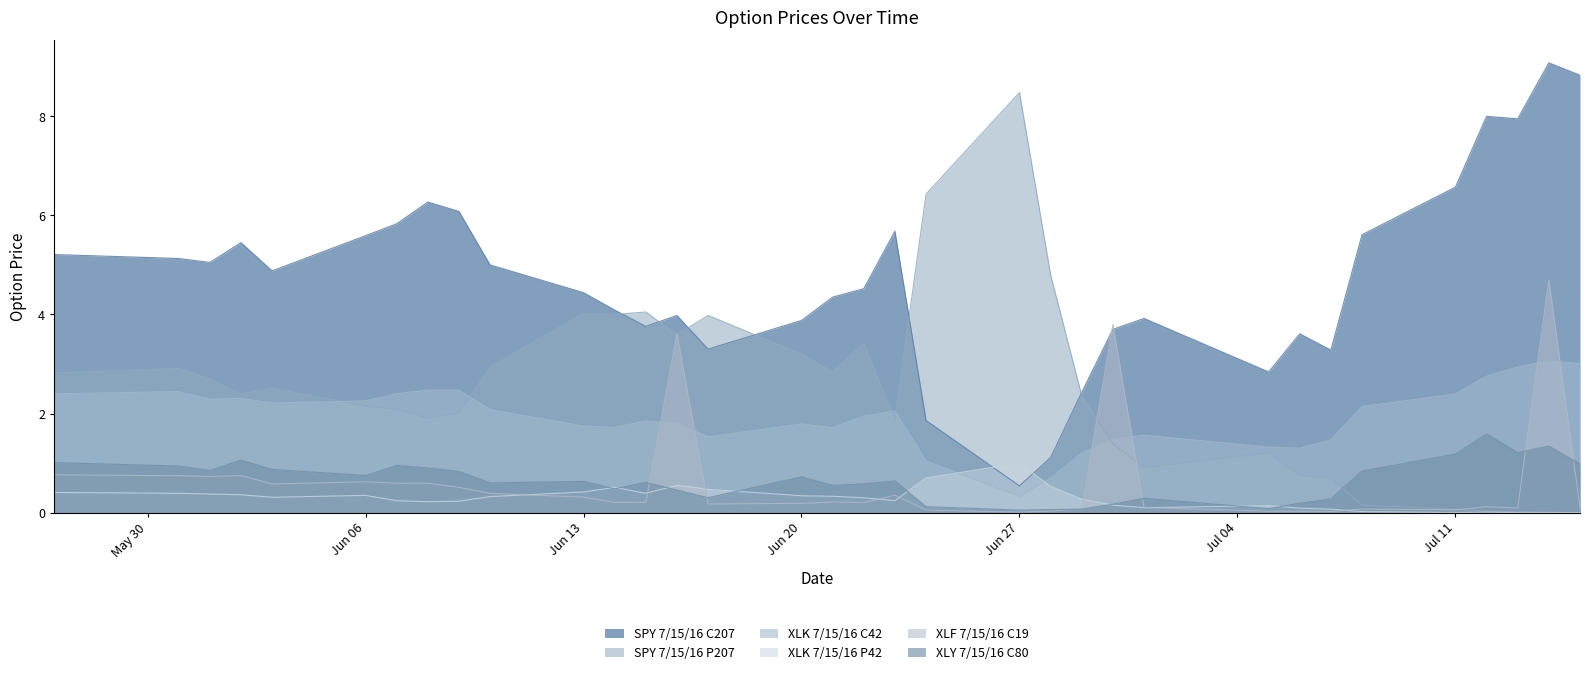

Does the chart have visible grid lines?

No